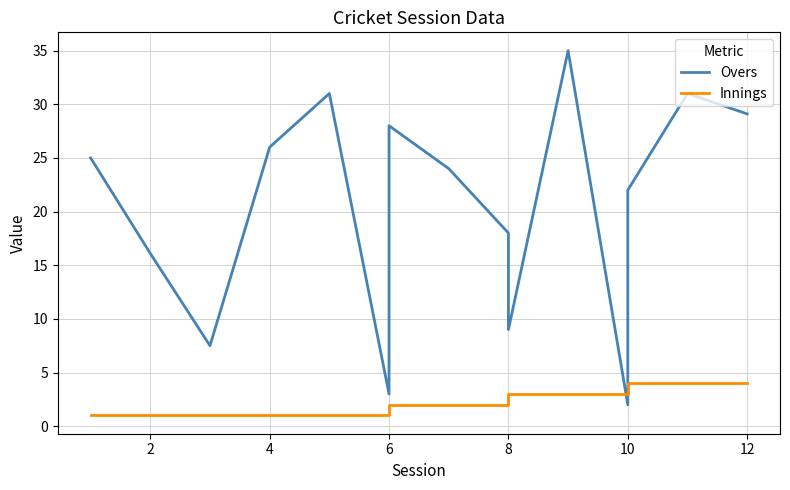

How many lines are shown in the chart?

2